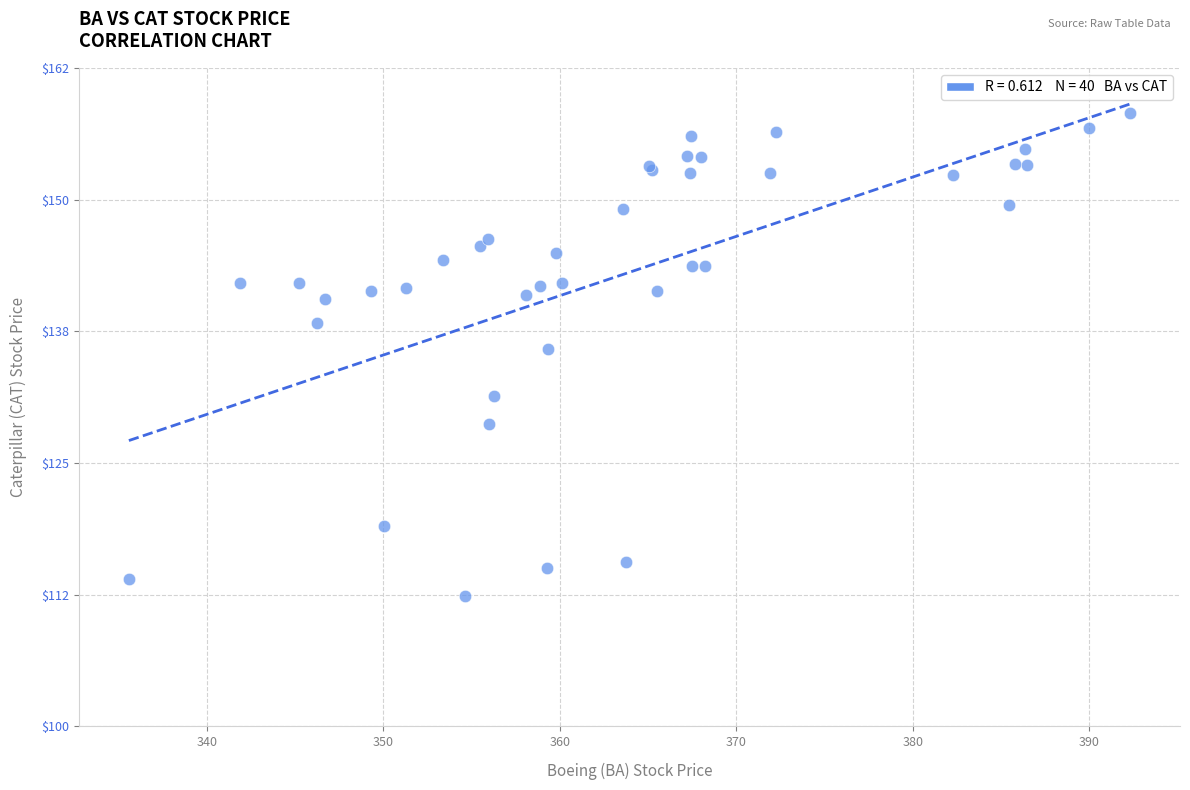

What Y value in the scatter plot is closest to 135?

135.8